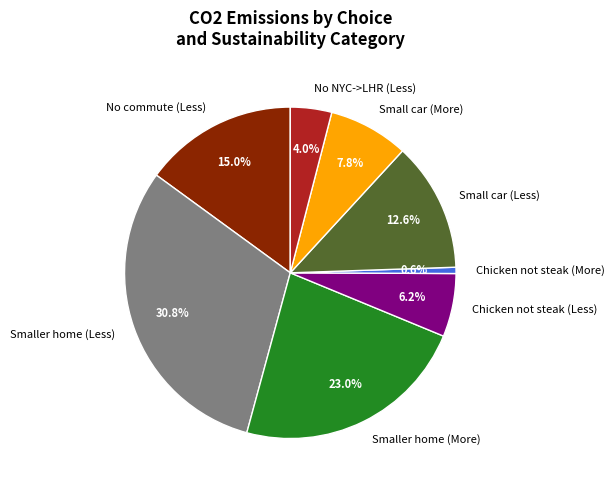

The Small car (More) slice represents 8% of the pie. True or false?

True